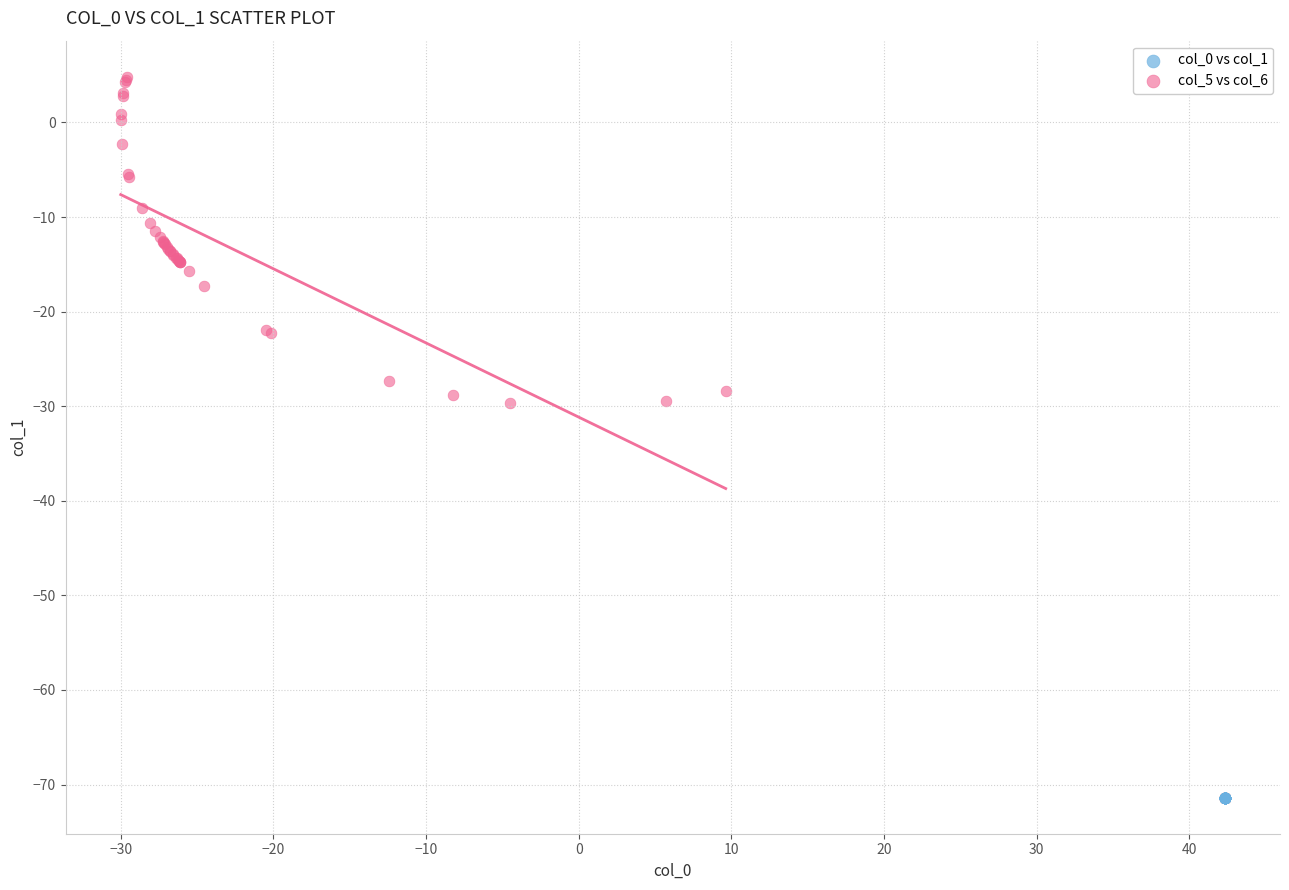

Which series reaches the maximum Y coordinate?

col_5 vs col_6